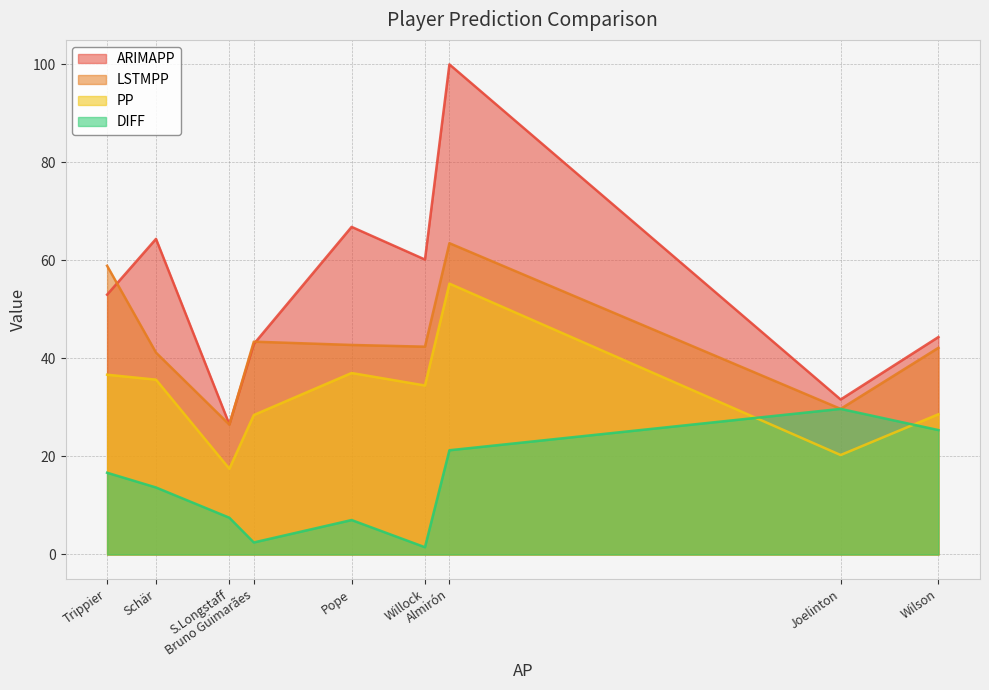

Which label corresponds to the largest value in the chart?

Almirón